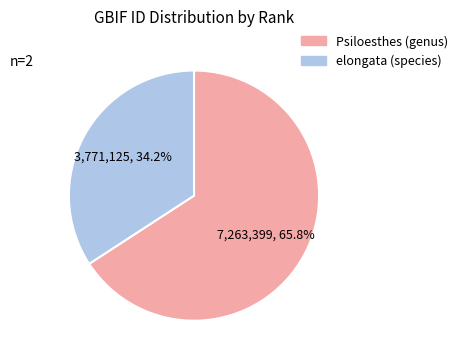

Count the number of slices in the pie.

2